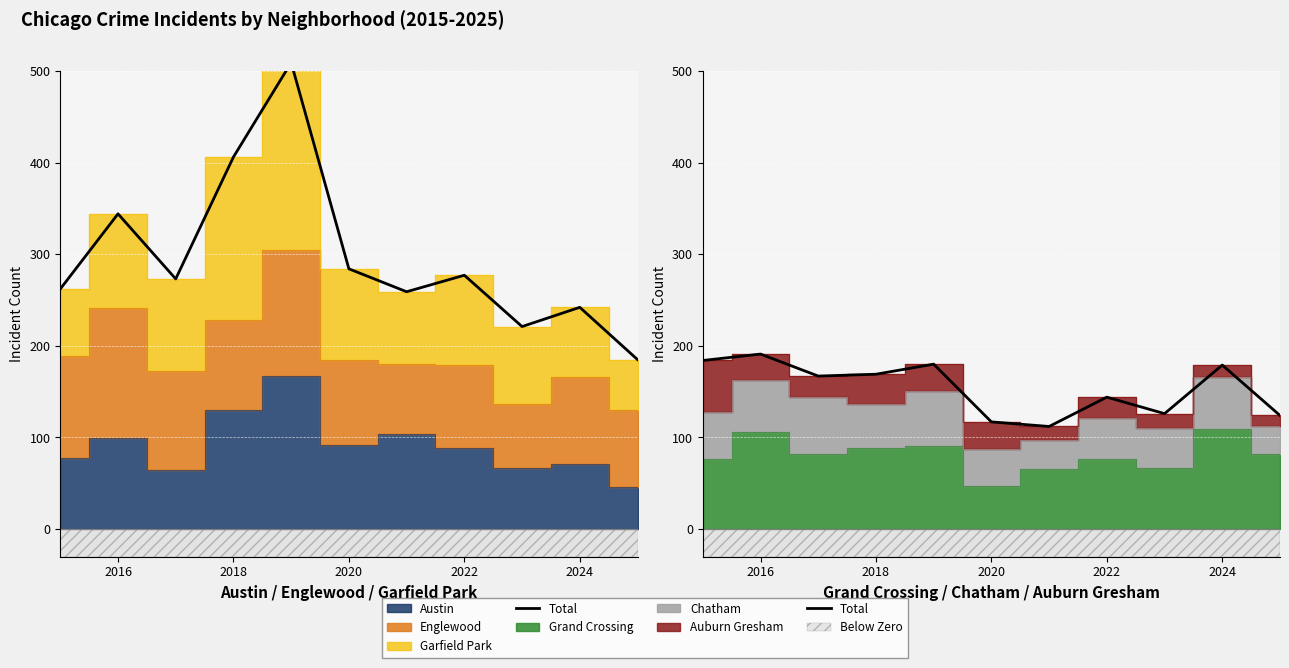

What is the difference between the second highest and minimum values?

72